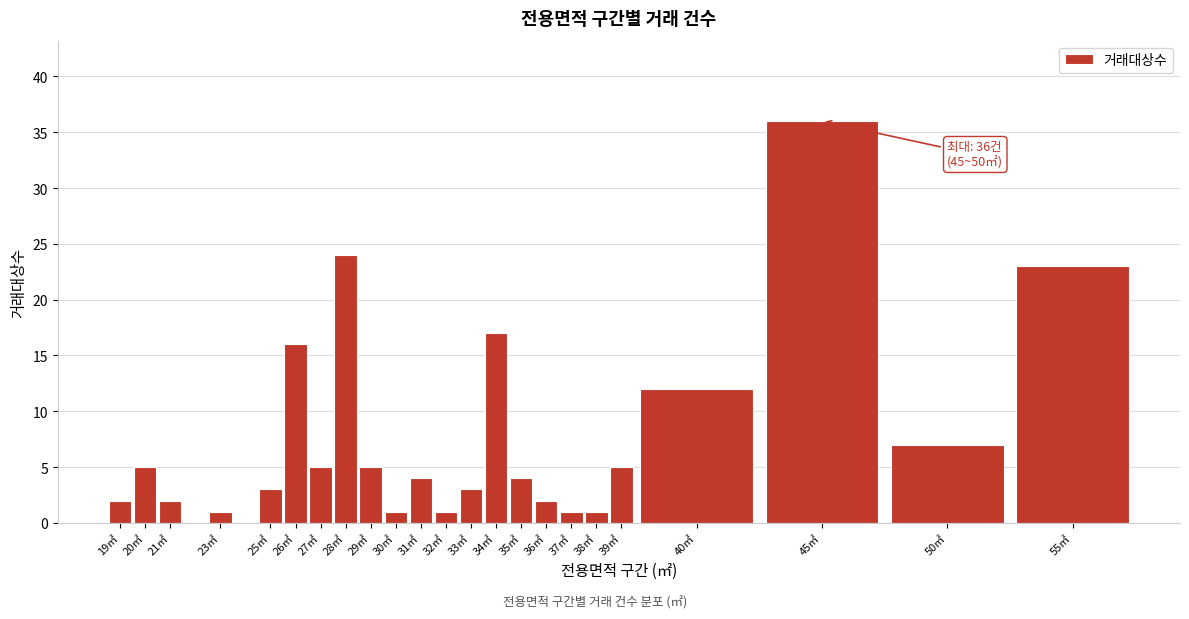

Reading right to left, list all the values displayed in this chart.

23	7	36	12	5	1	1	2	4	17	3	1	4	1	5	24	5	16	3	1	2	5	2